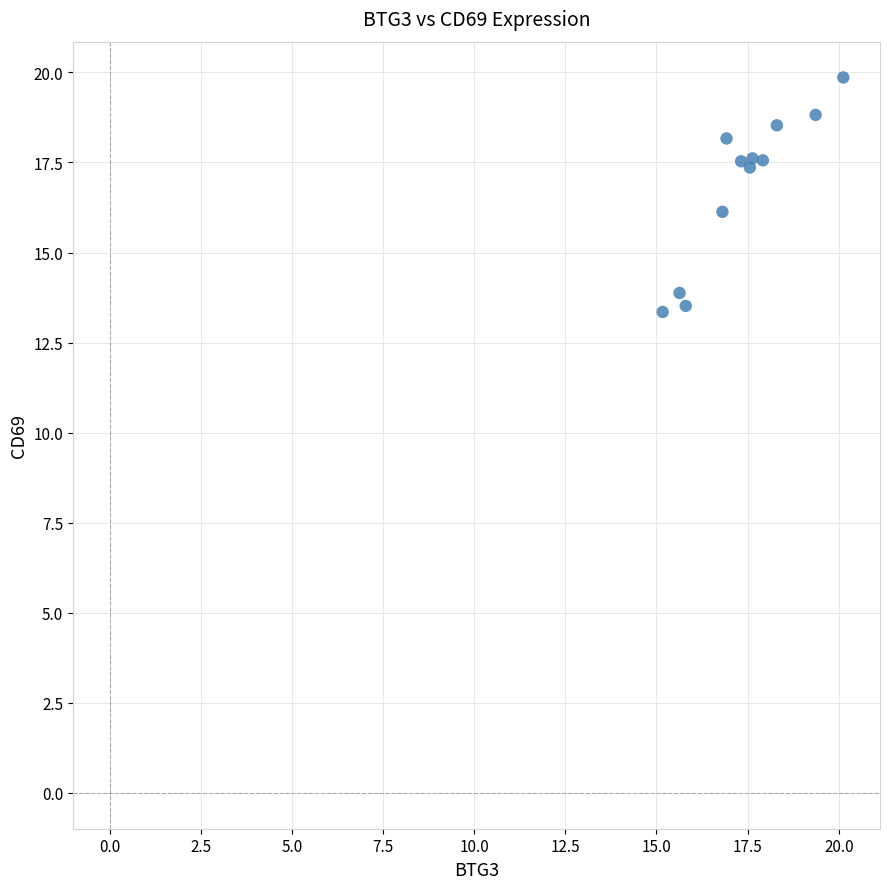

What is the average Y value?

16.9